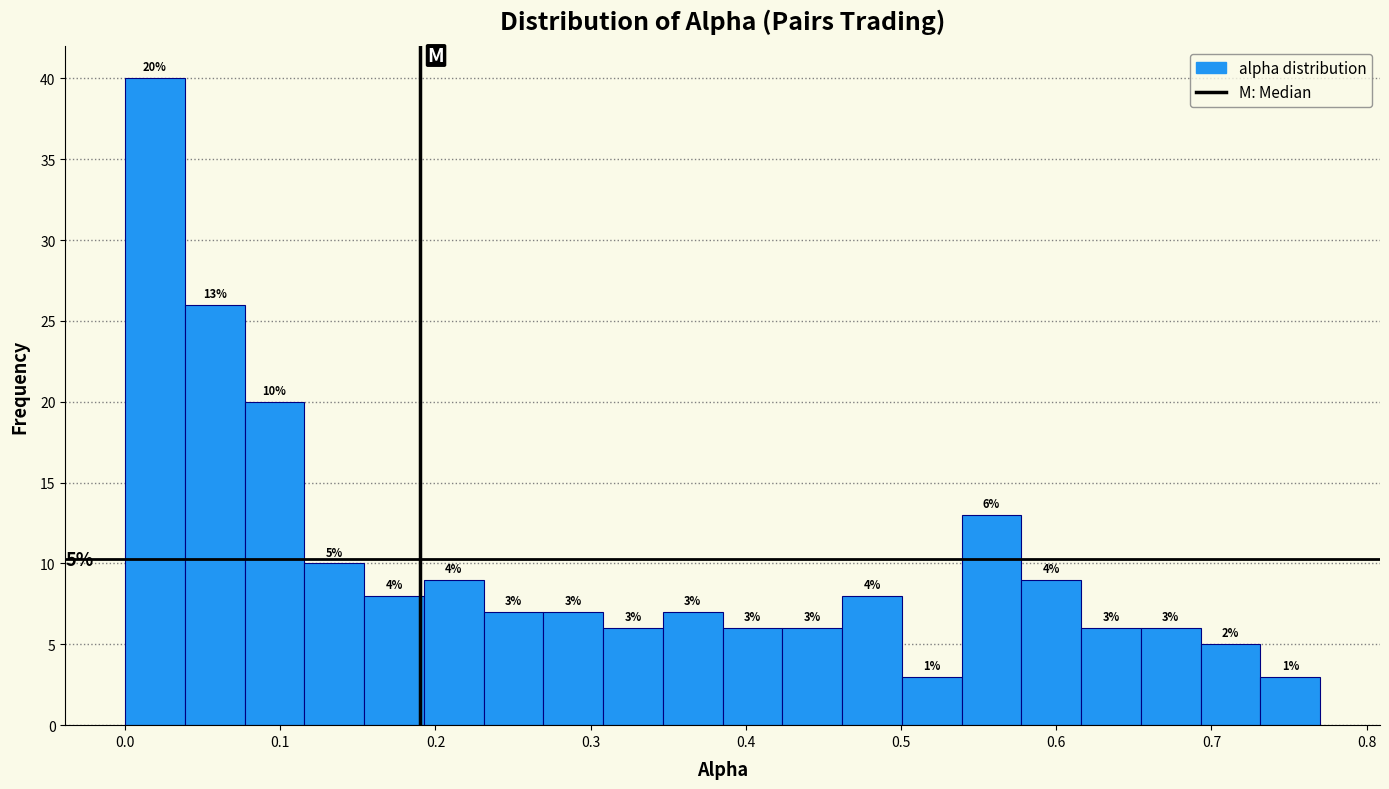

Around what value on the x-axis is the tallest bar? Give the approximate position of its centre, as read against the axis.

0.02